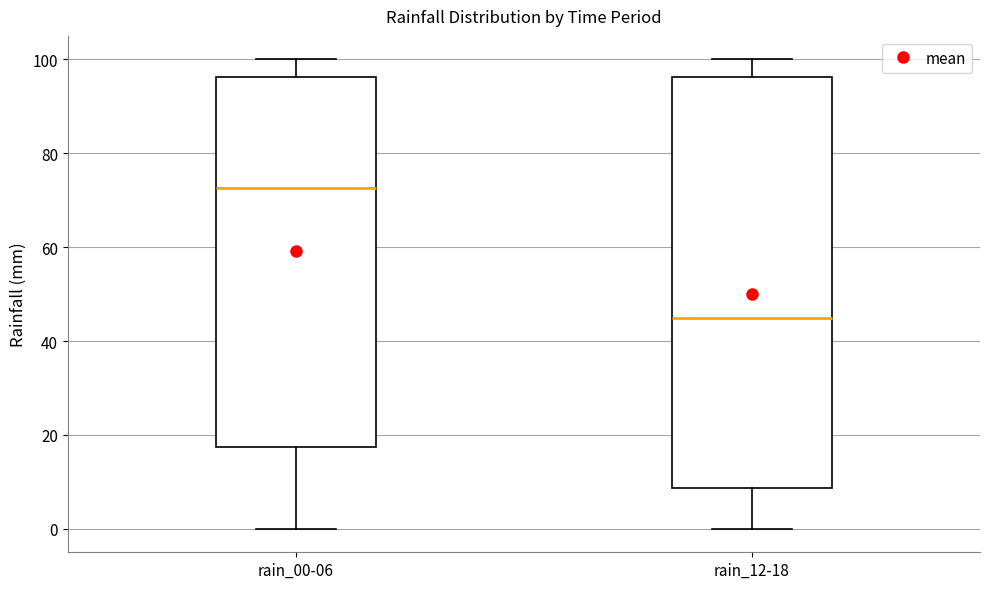

Which box's median line is the lowest?

rain_12-18